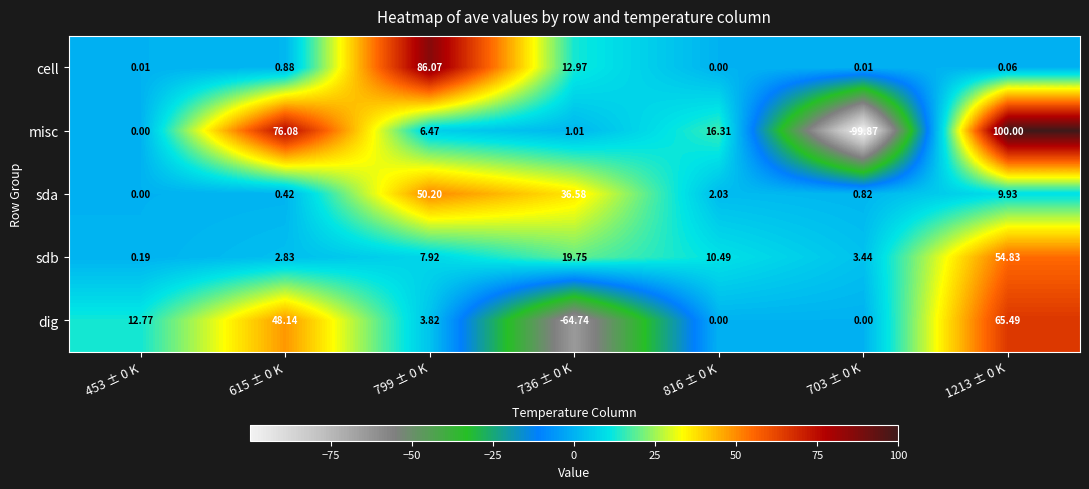

Rank the series by their maximum value, from lowest to highest.

sda, sdb, dig, cell, misc